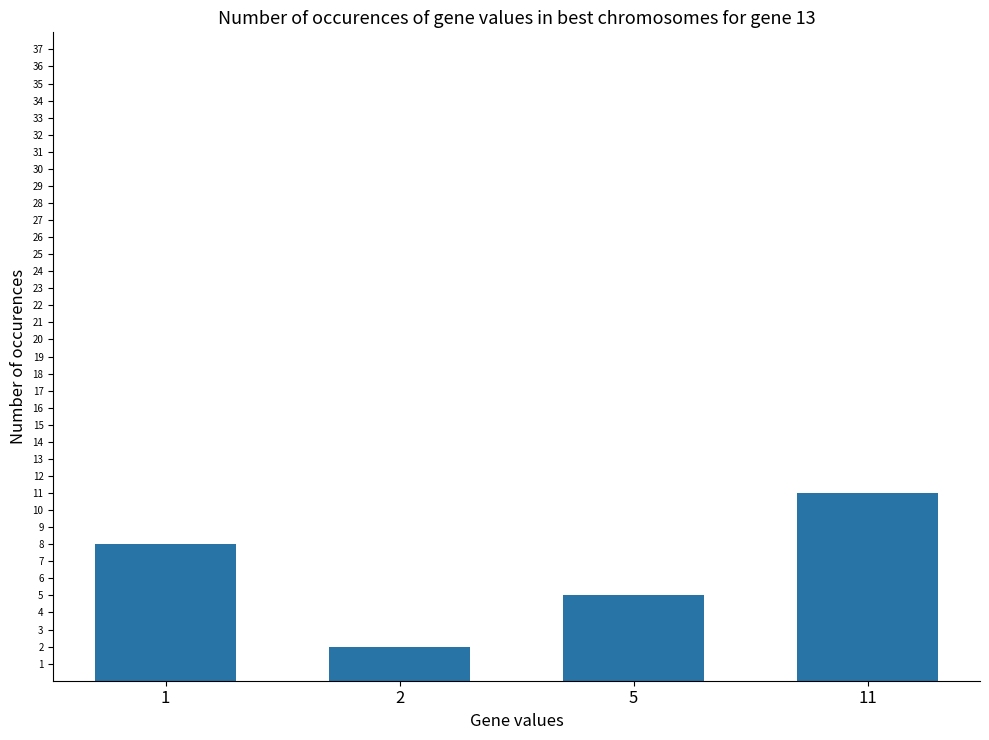

List the labels in order of value, largest first.

11, 1, 5, 2